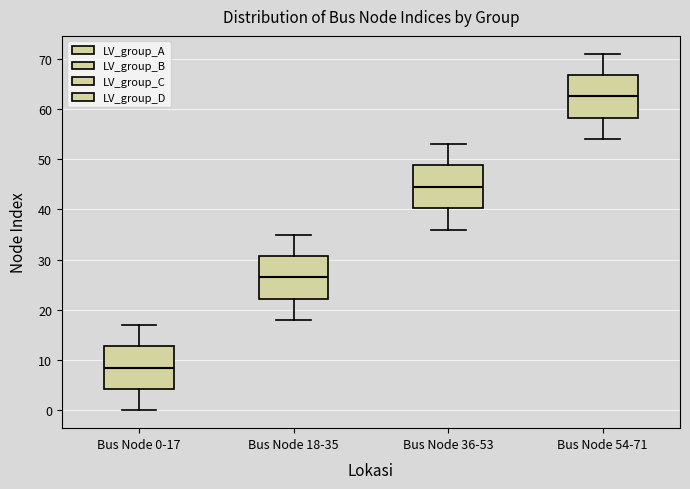

Reading left to right, transcribe this box plot: for each box, give where its median line is, the range the box spans, and where its two whiskers end, as read against the y-axis. The values are not printed on the chart, so give them approximately, as read against the axis.

Bus Node 0-17: median 9, box 4 to 13, whiskers 0 to 17
Bus Node 18-35: median 27, box 22 to 31, whiskers 18 to 35
Bus Node 36-53: median 45, box 40 to 49, whiskers 36 to 53
Bus Node 54-71: median 63, box 58 to 67, whiskers 54 to 71